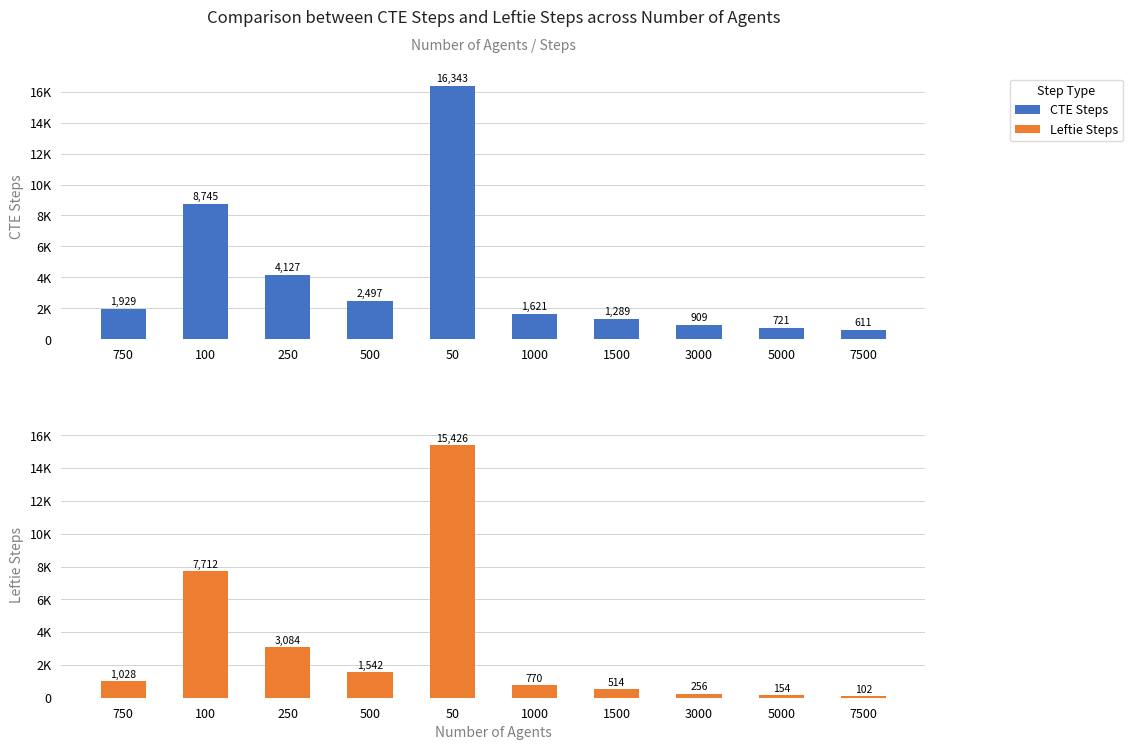

What are all the series names shown in the legend?

CTE Steps, Leftie Steps